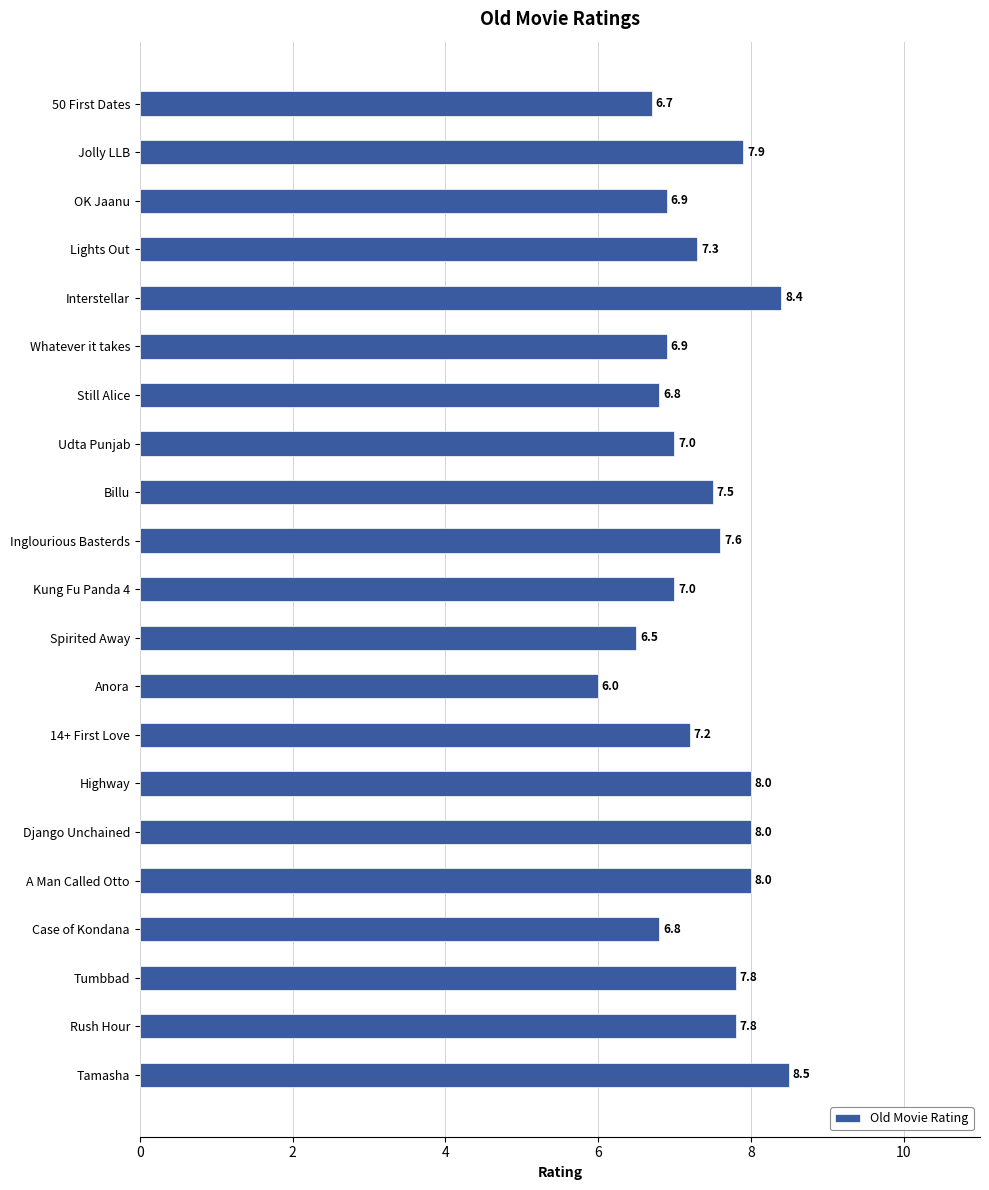

What is the change in value from Jolly LLB to Interstellar?

+0.5